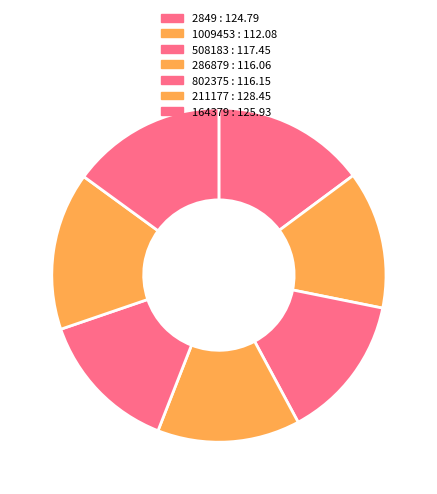

Is it true that 2849 is 3% of the pie?

False